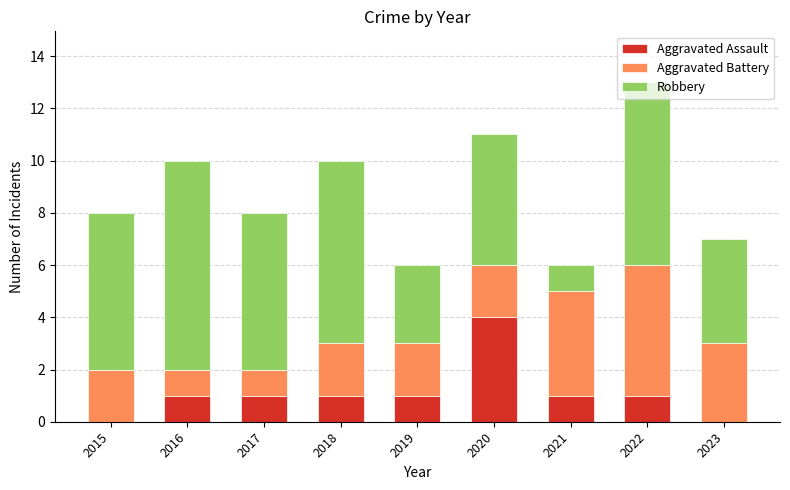

The value of Aggravated Assault at 2020 is 4. True or false?

True